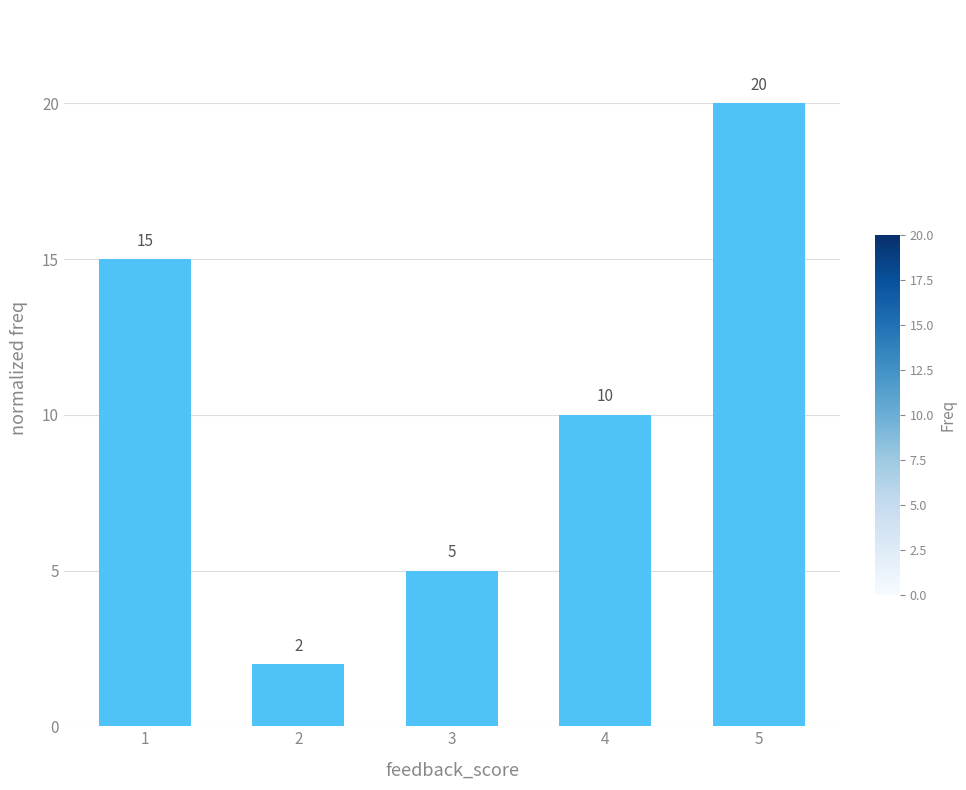

What is the value of the 4th bar from the left?

10